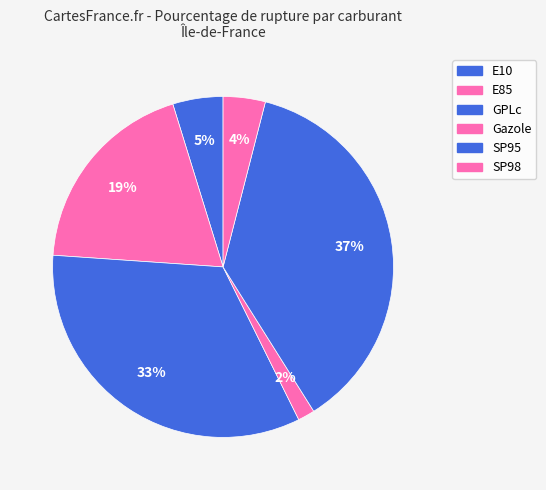

Count the number of slices in the pie.

6